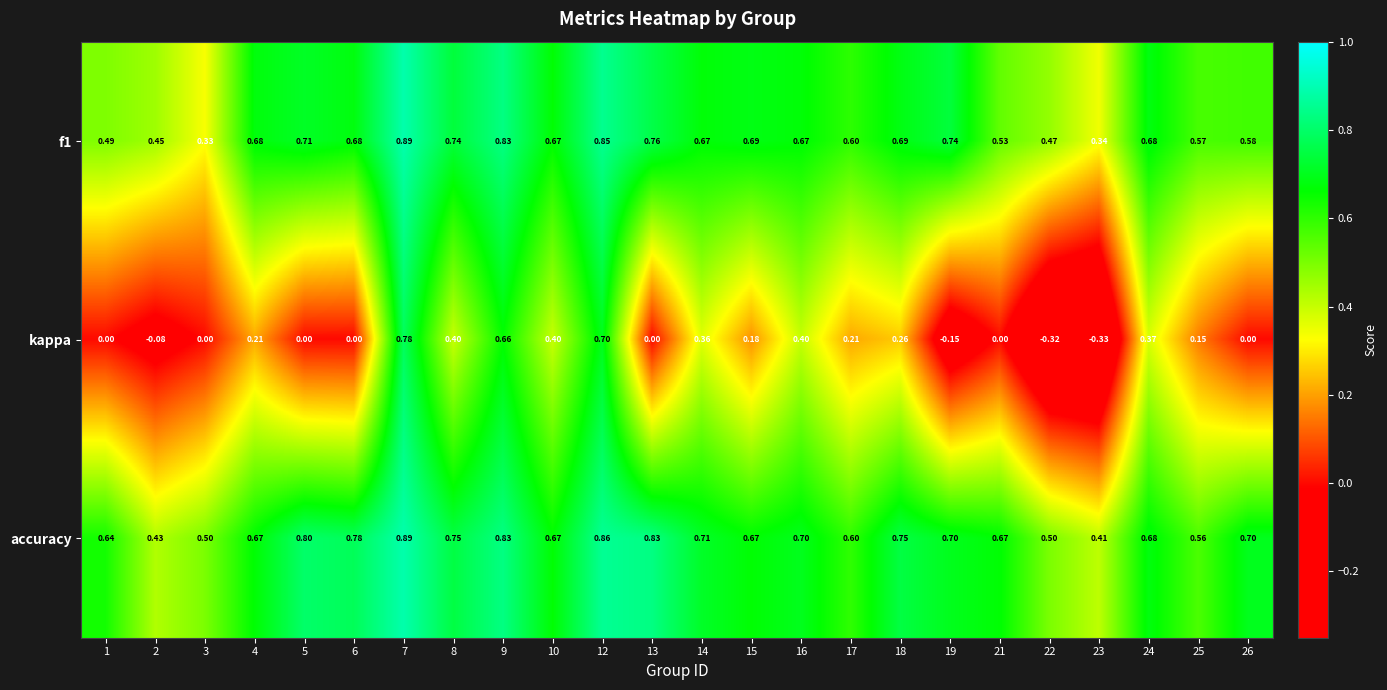

Is the value of kappa at 10 greater than the value of accuracy at 17?

No